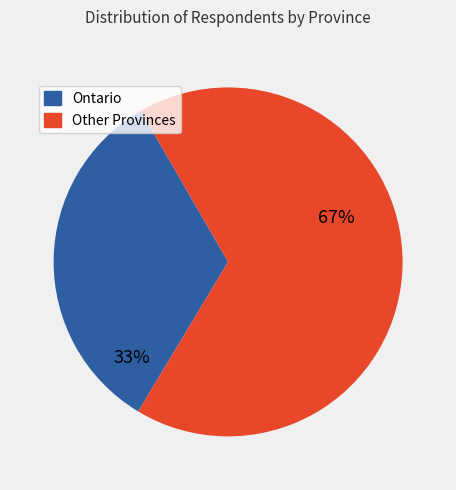

To the nearest percent, what is the average slice percentage?

50%